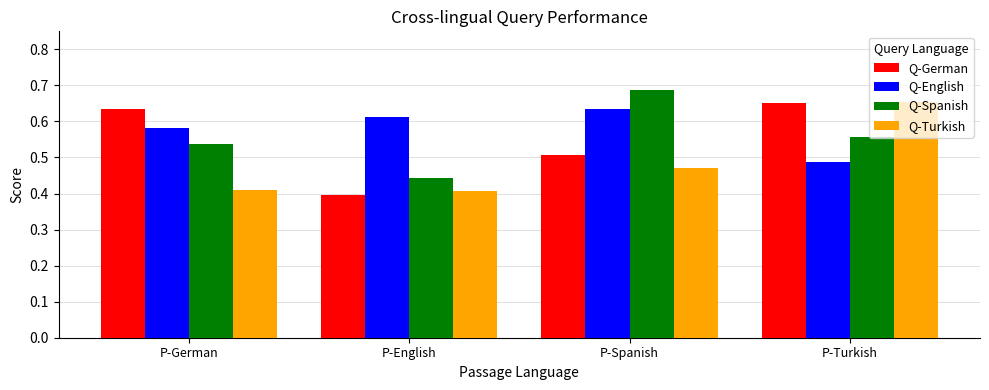

What is the difference between the highest and lowest values at P-Turkish?

0.2